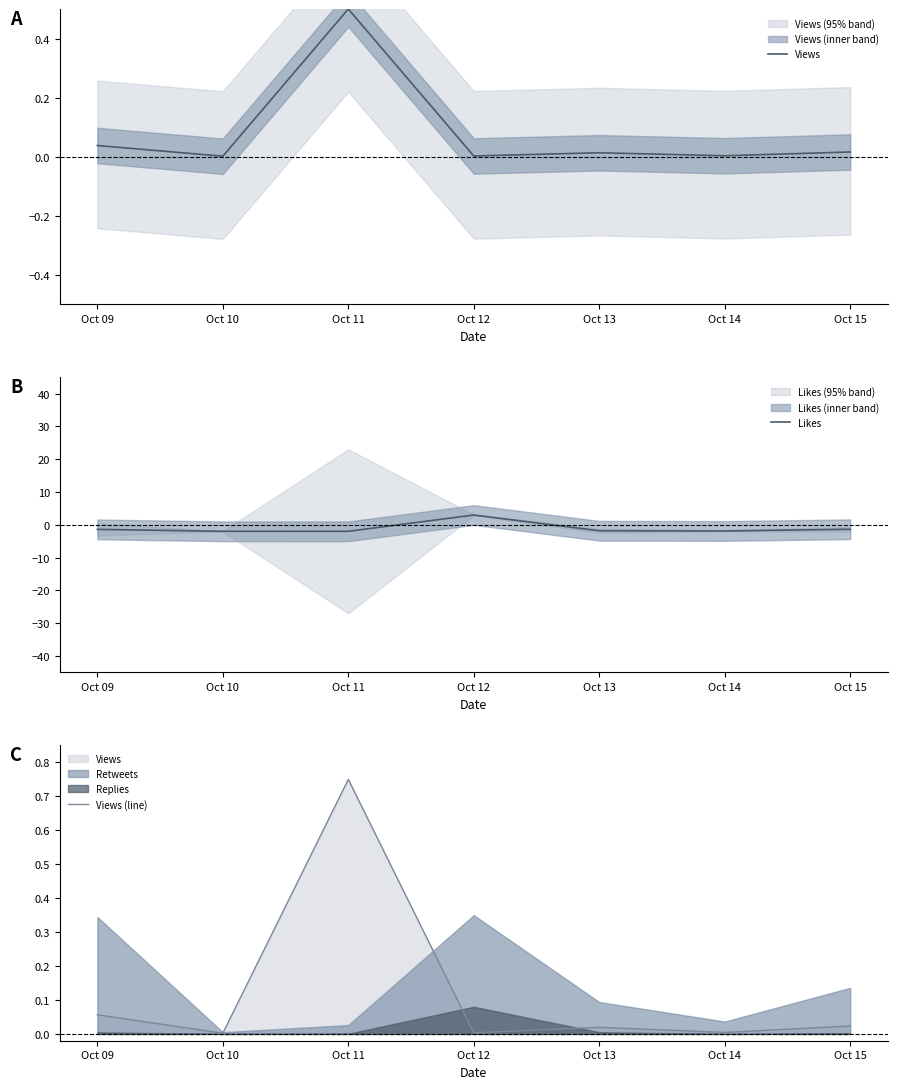

At which category does Views reach its first local peak?

Oct 11